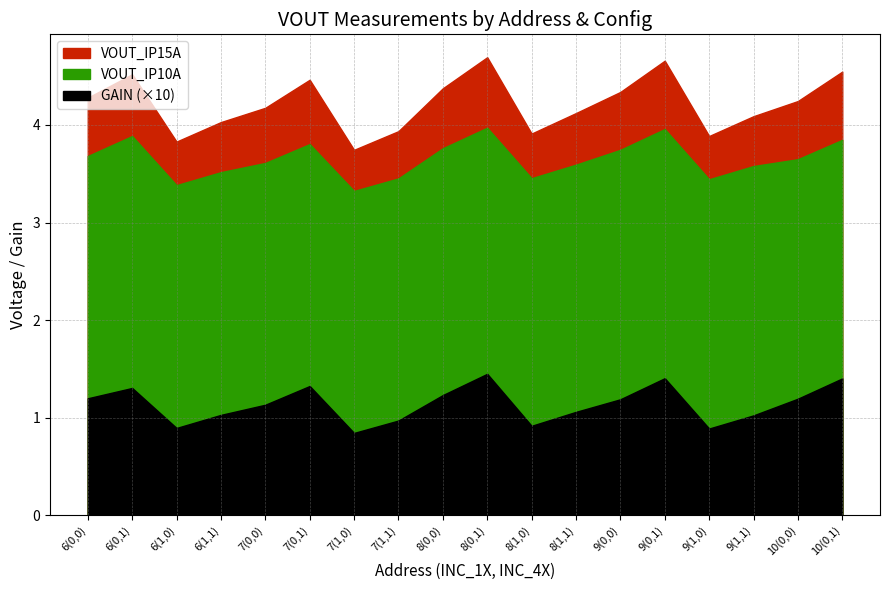

What are all the series names shown in the legend?

VOUT_IP15A, VOUT_IP10A, GAIN